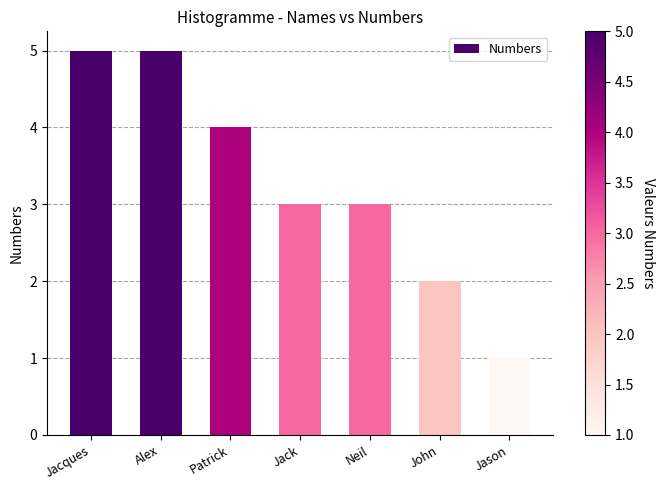

Reading left to right, extract all data points from this chart.

5	5	4	3	3	2	1